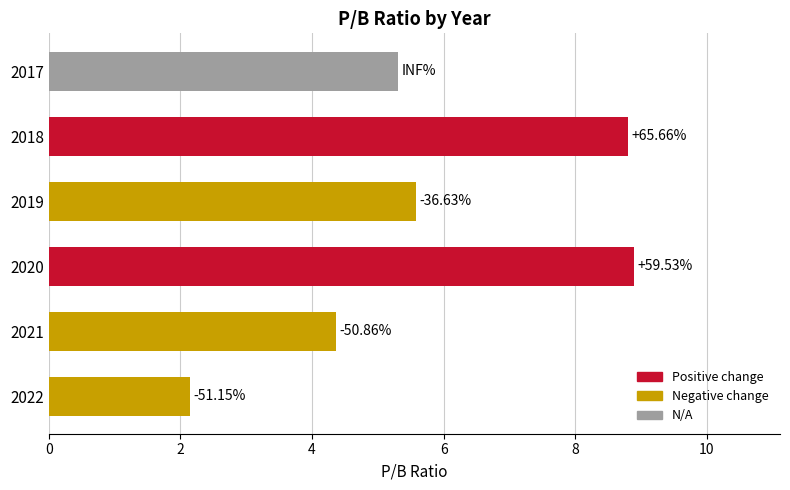

How many bars are there in total?

6